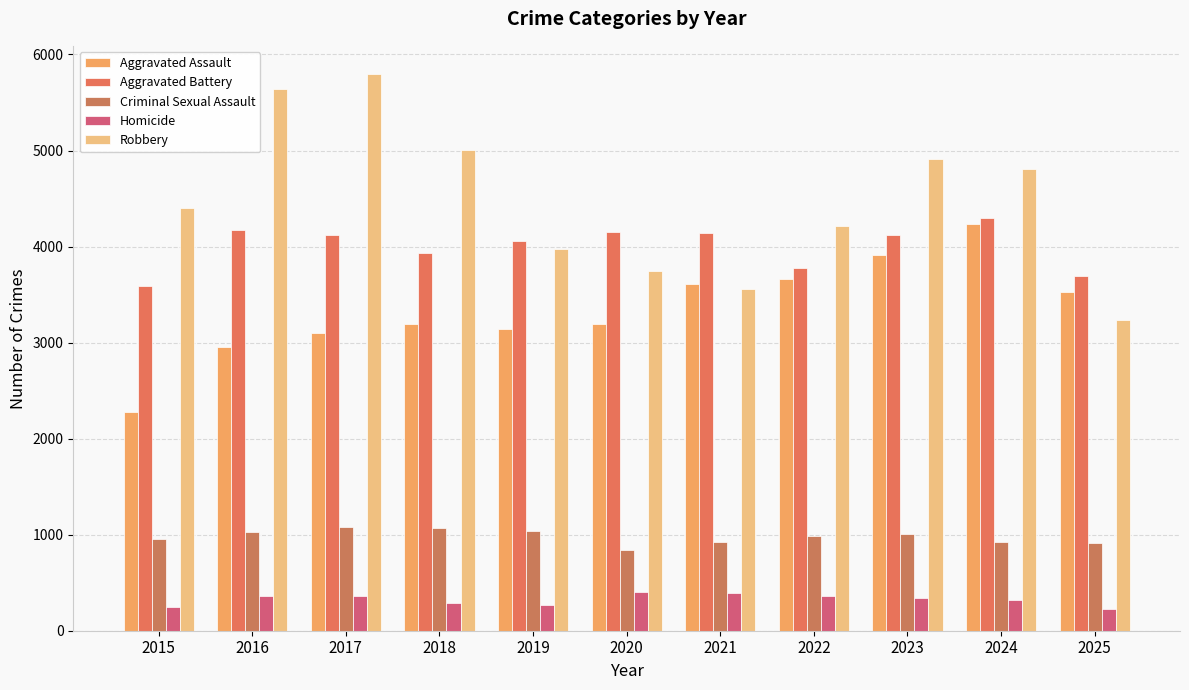

Rank the series at 2025 from lowest to highest value.

Homicide, Criminal Sexual Assault, Robbery, Aggravated Assault, Aggravated Battery